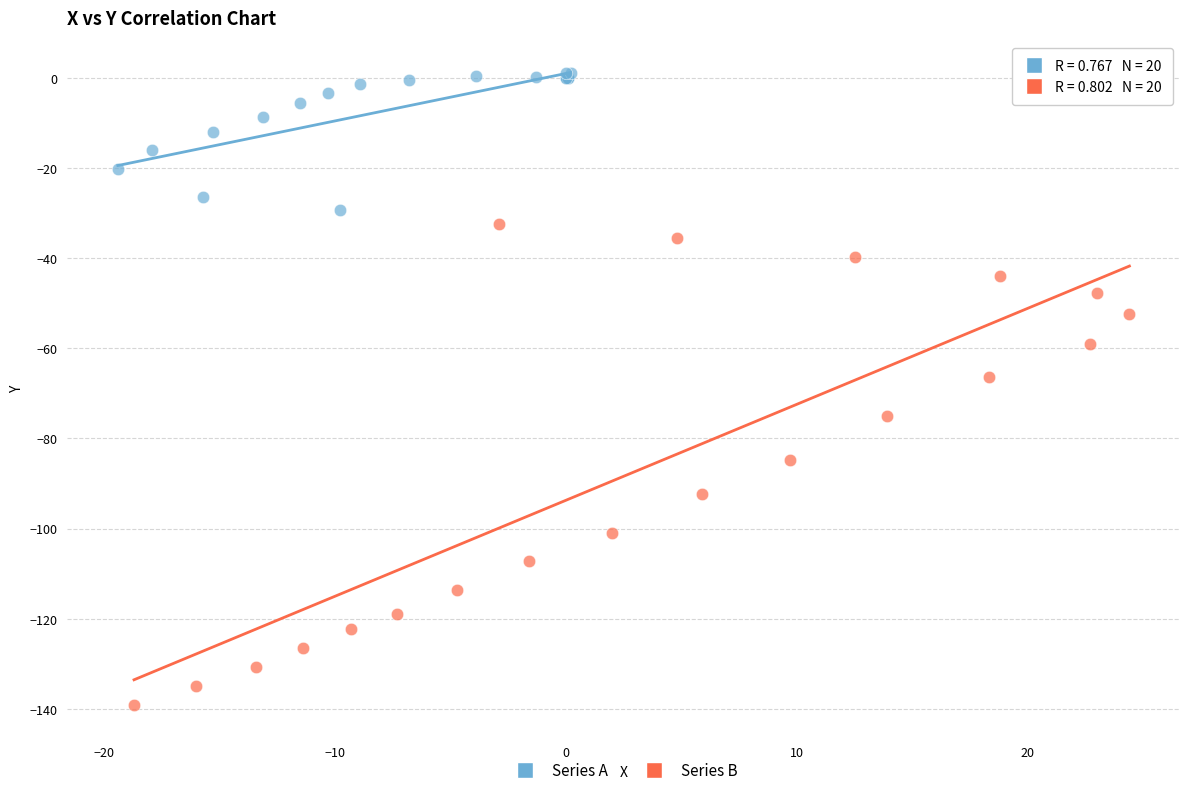

Which series has the largest Y range (max minus min)?

Series B